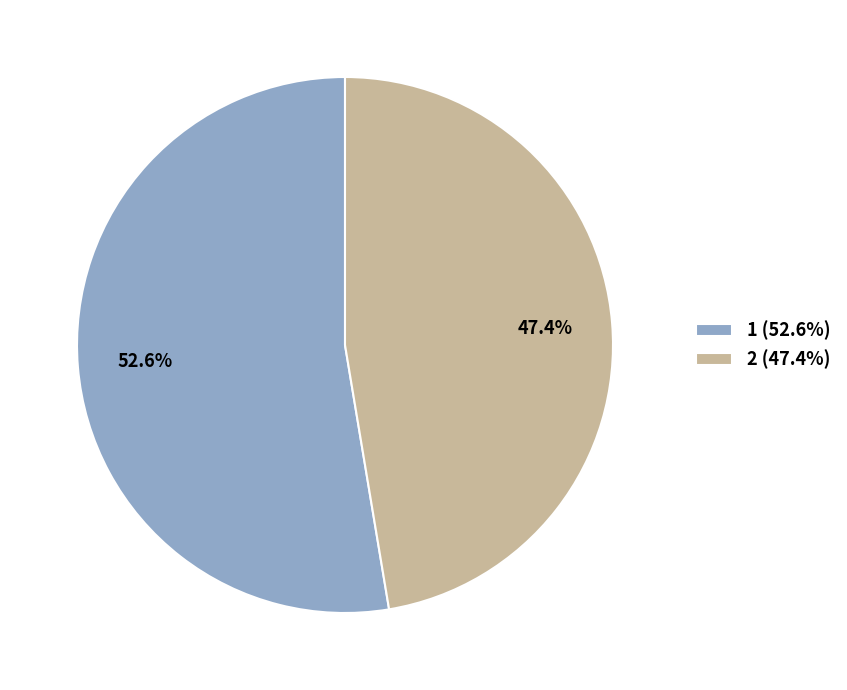

What is the ratio of the value at 1 (52.6%) to the value at 2 (47.4%)?

1.1